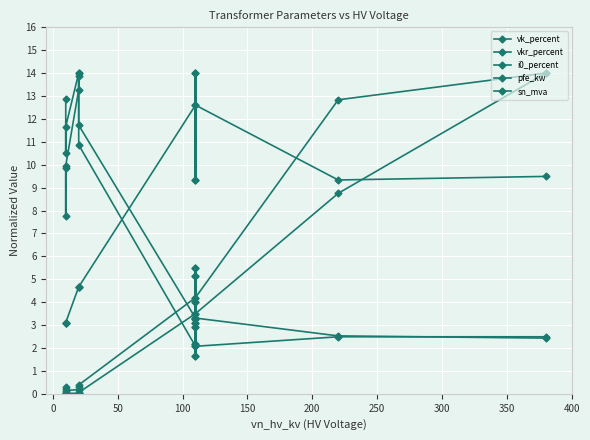

The value of sn_mva at 11 is 4.6. True or false?

False